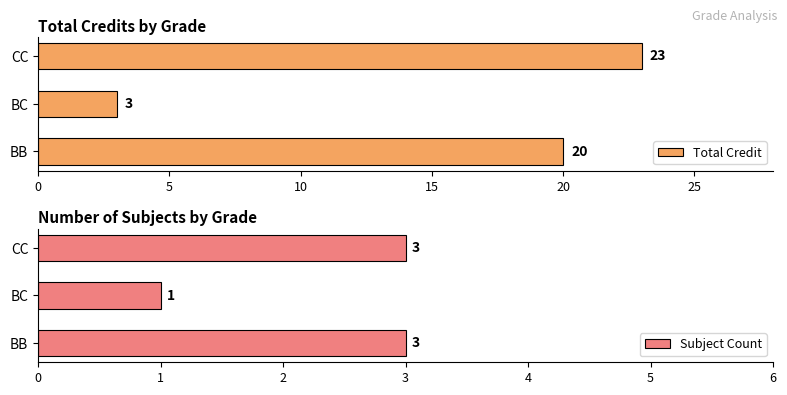

True or false: Subject Count has a value of 2 at CC.

False